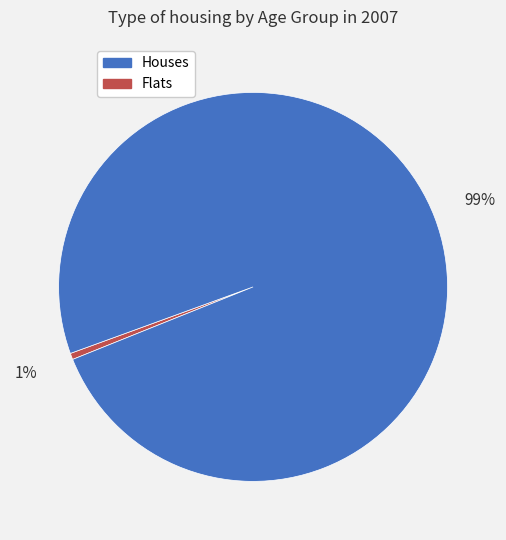

How many segments does this pie chart have?

2